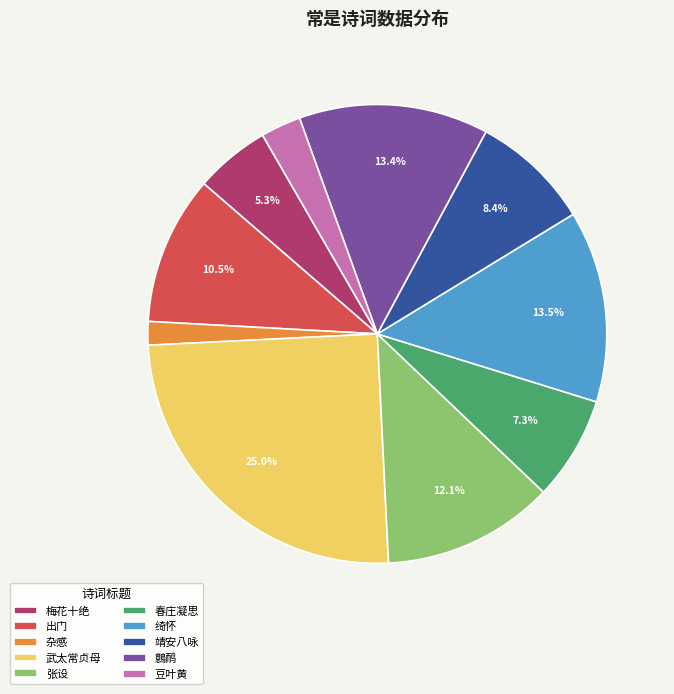

What is the ratio of the value at 春庄凝思 to the value at 出门?

0.7